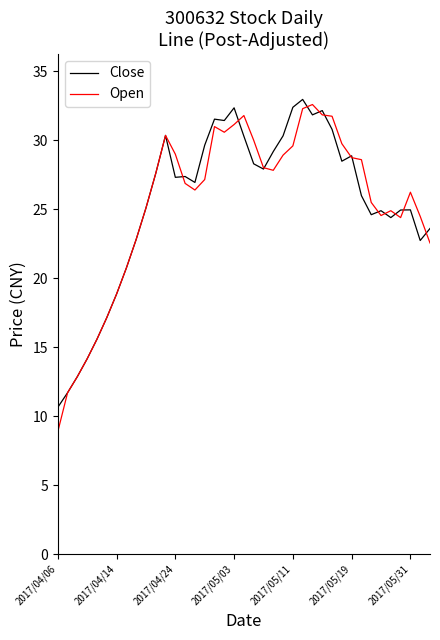

How many distinct data groups are displayed?

2